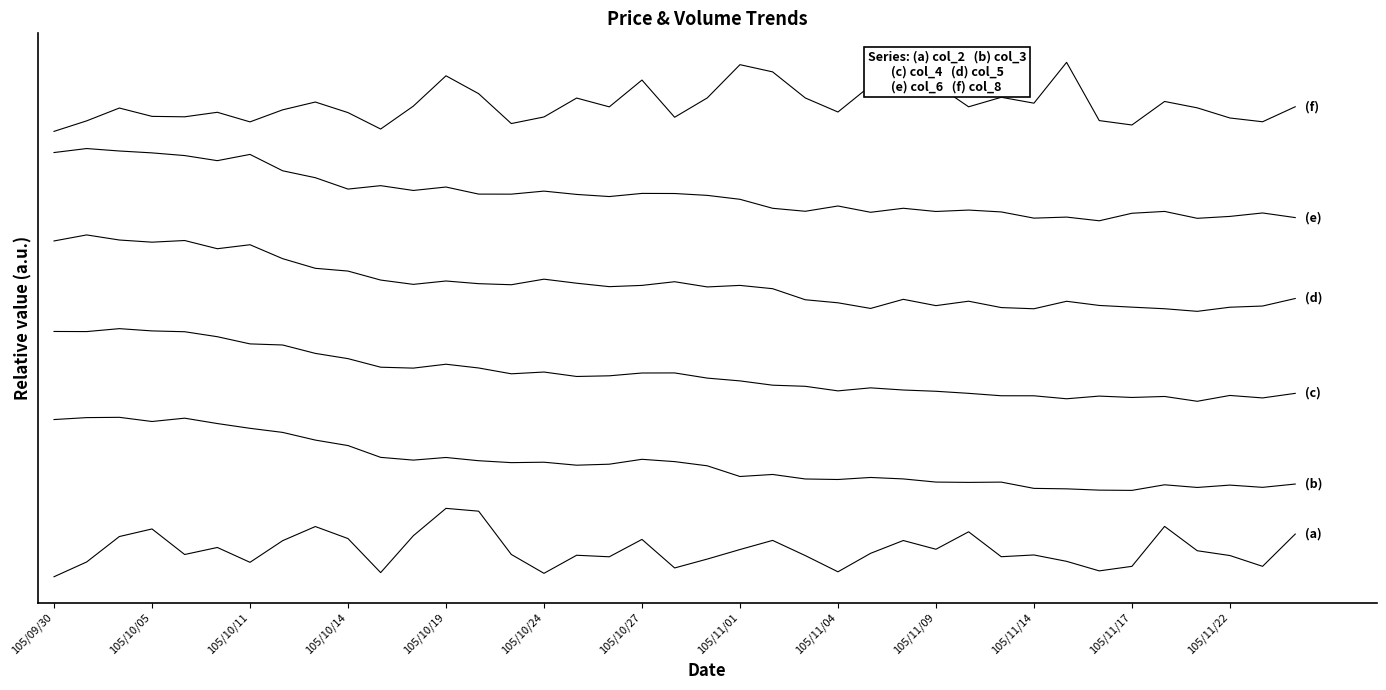

True or false: col_3 and col_8 intersect in this chart.

False